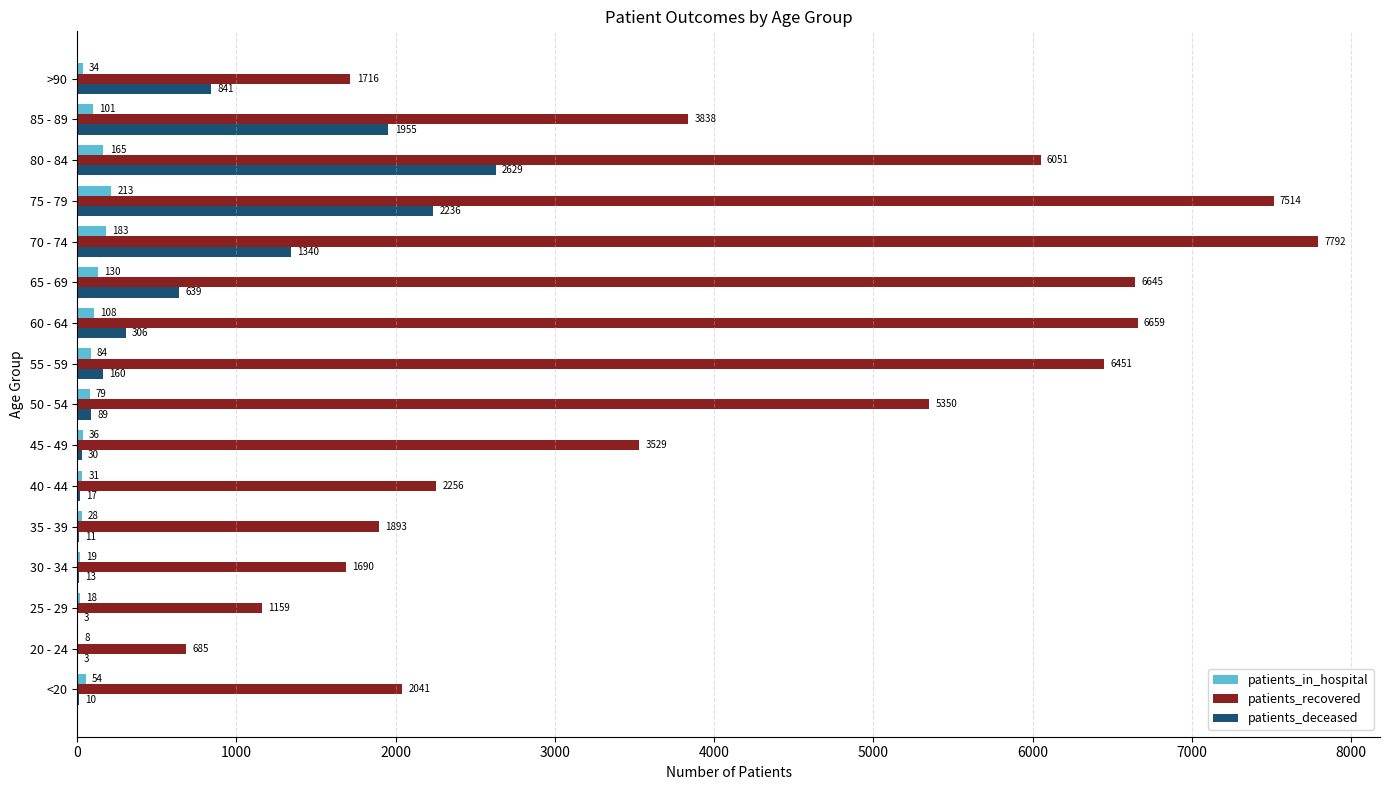

What value does the patients_deceased series have at 45 - 49?

30